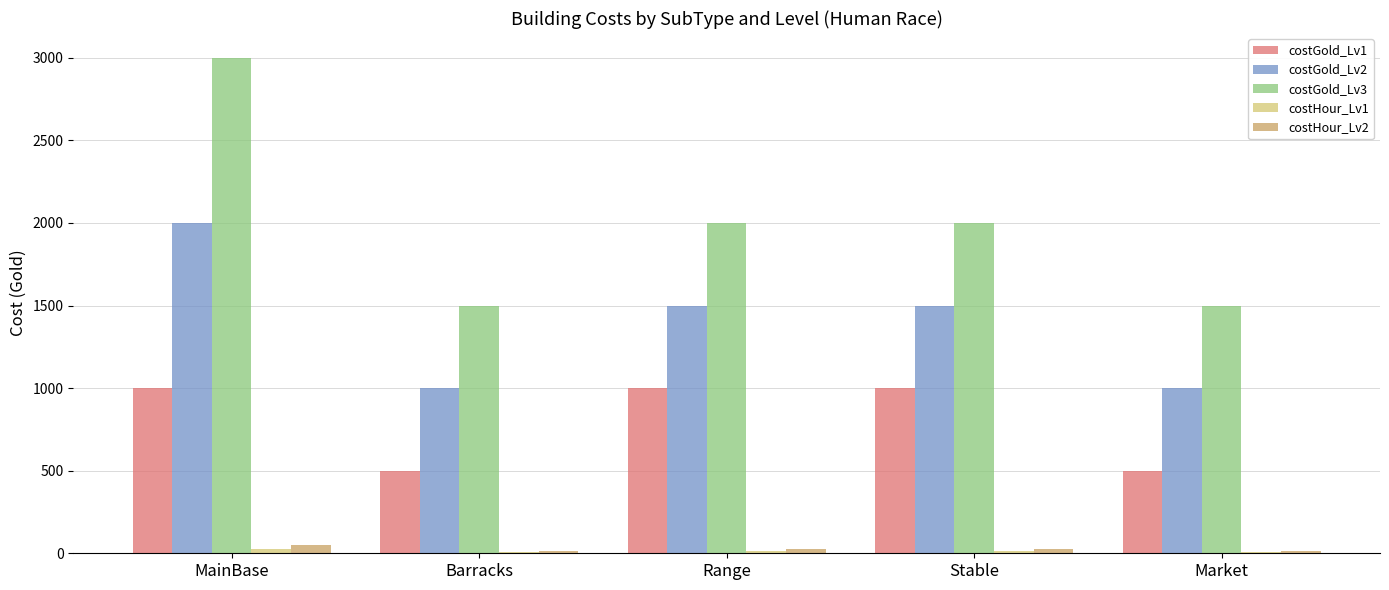

At which category is the sum across all series the highest?

MainBase